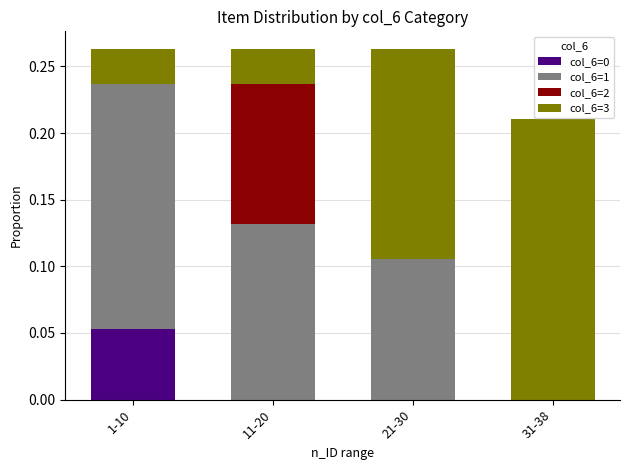

Which category has the highest value in the col_6=0 series?

1-10